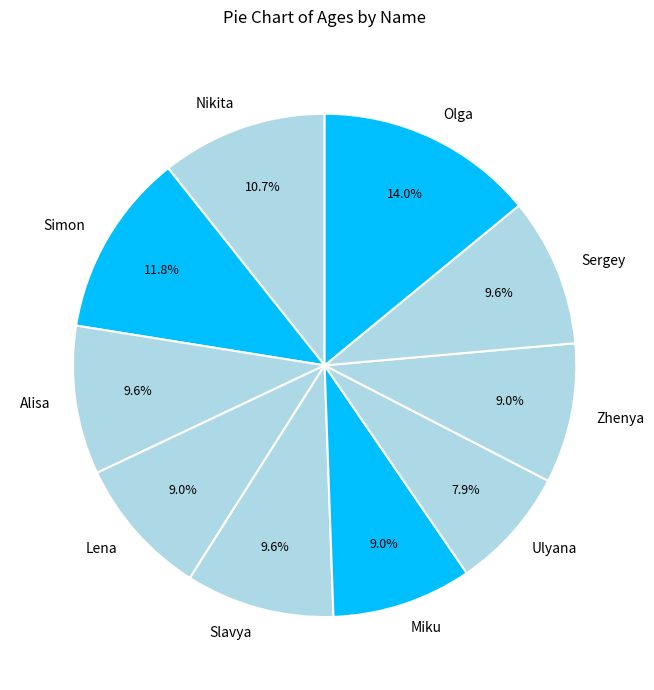

What is the smallest slice in the pie chart?

Ulyana